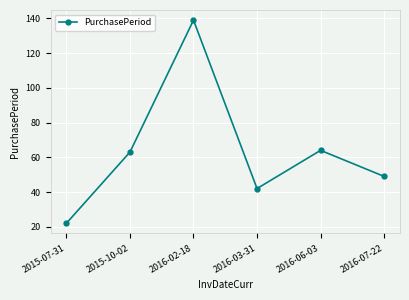

How many distinct data groups are displayed?

1